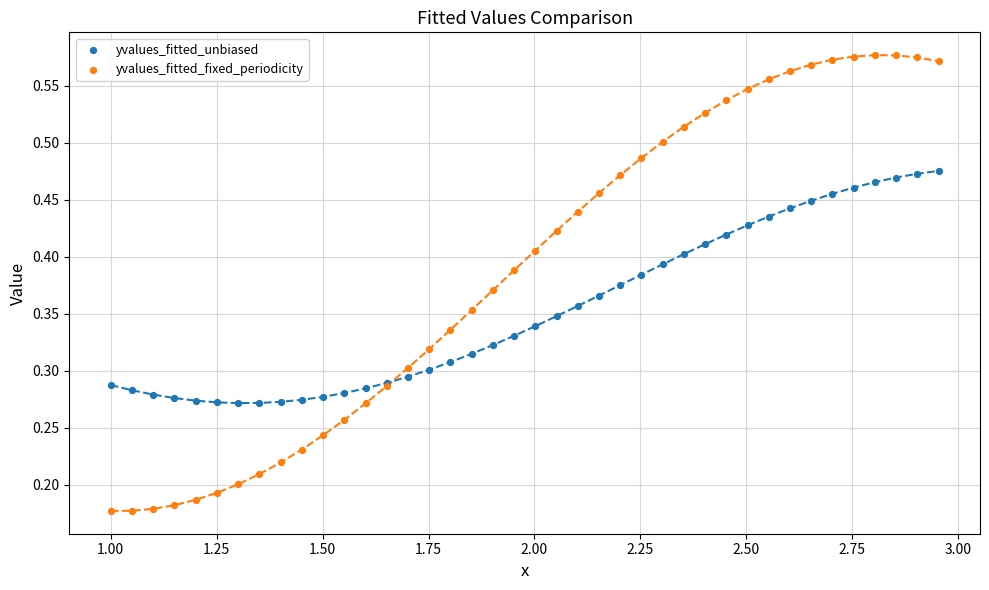

Which series contains the lowest Y value?

yvalues_fitted_fixed_periodicity